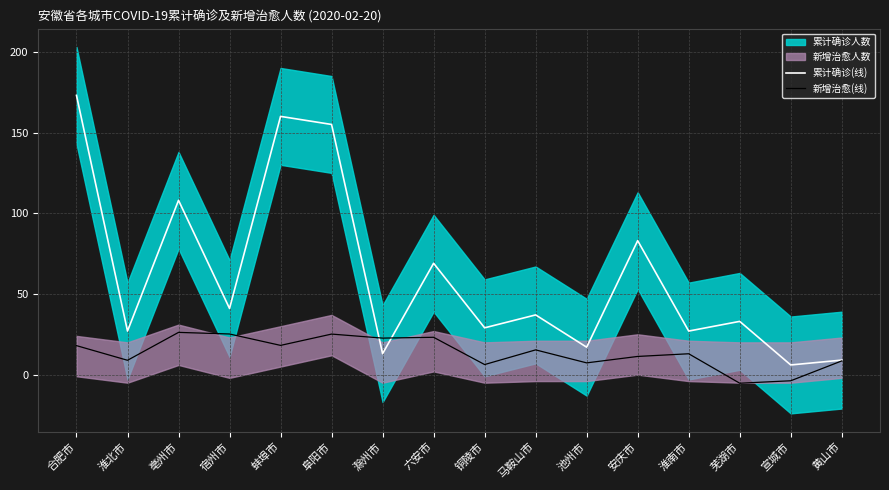

True or false: 新增治愈(线) has more than 0 points higher than both neighbors.

True